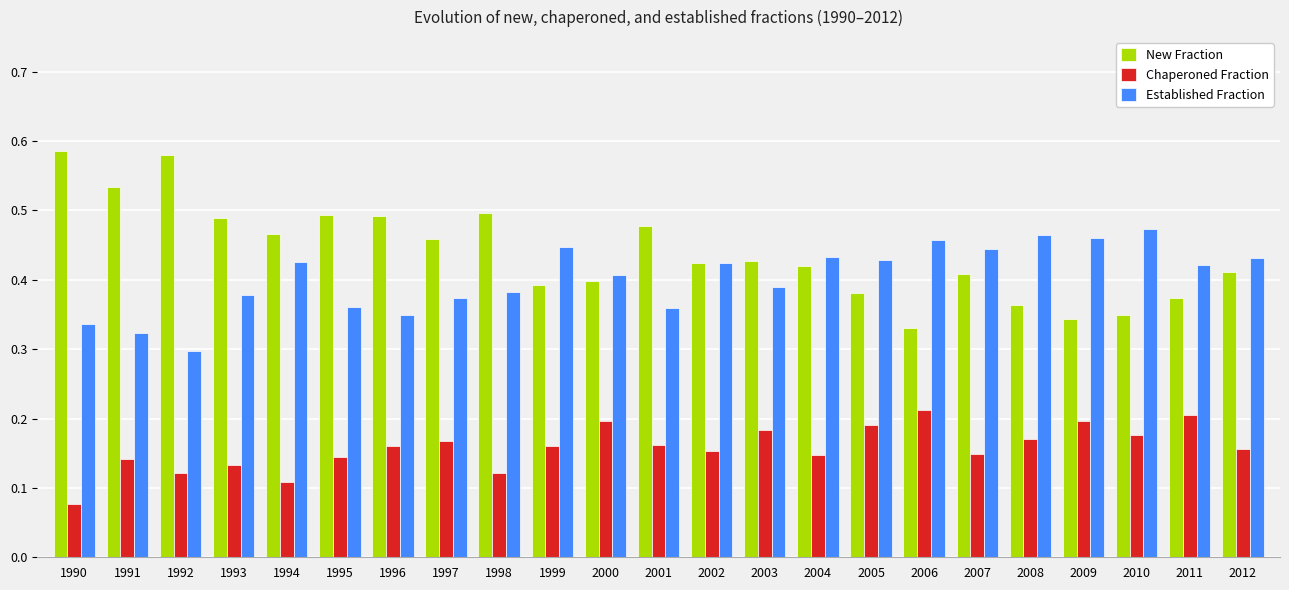

What is the sum of the Established Fraction values at 2010 and 2007?

0.9